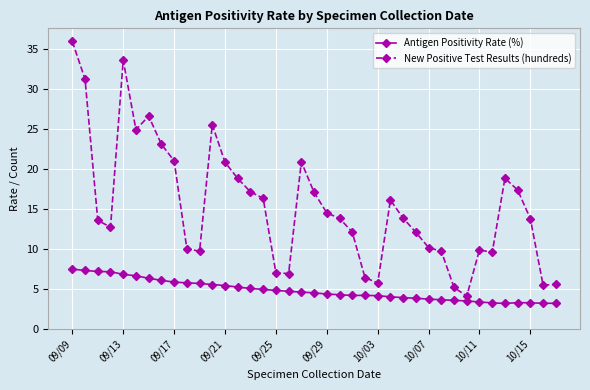

What are all the series names shown in the legend?

Antigen Positivity Rate (%), New Positive Test Results (hundreds)